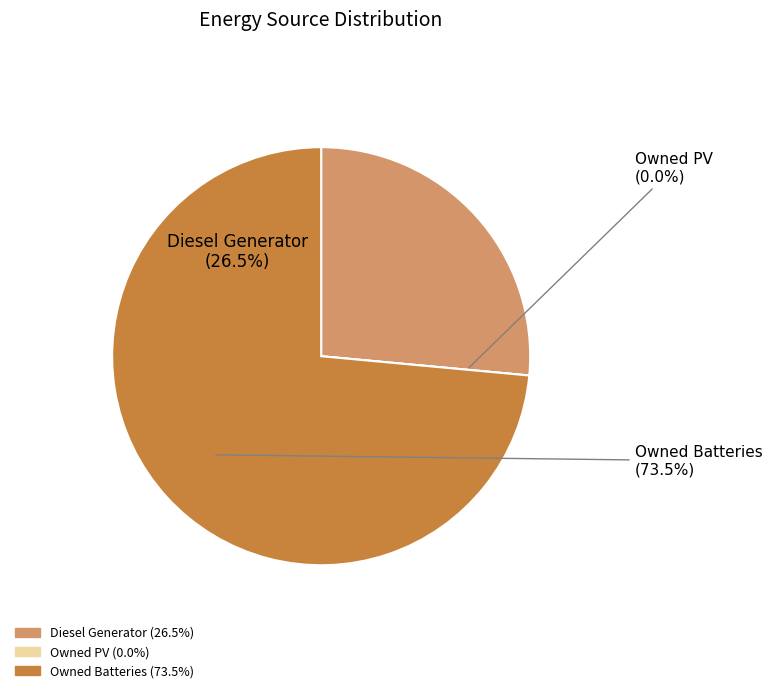

The Owned PV slice represents 0% of the pie. True or false?

True